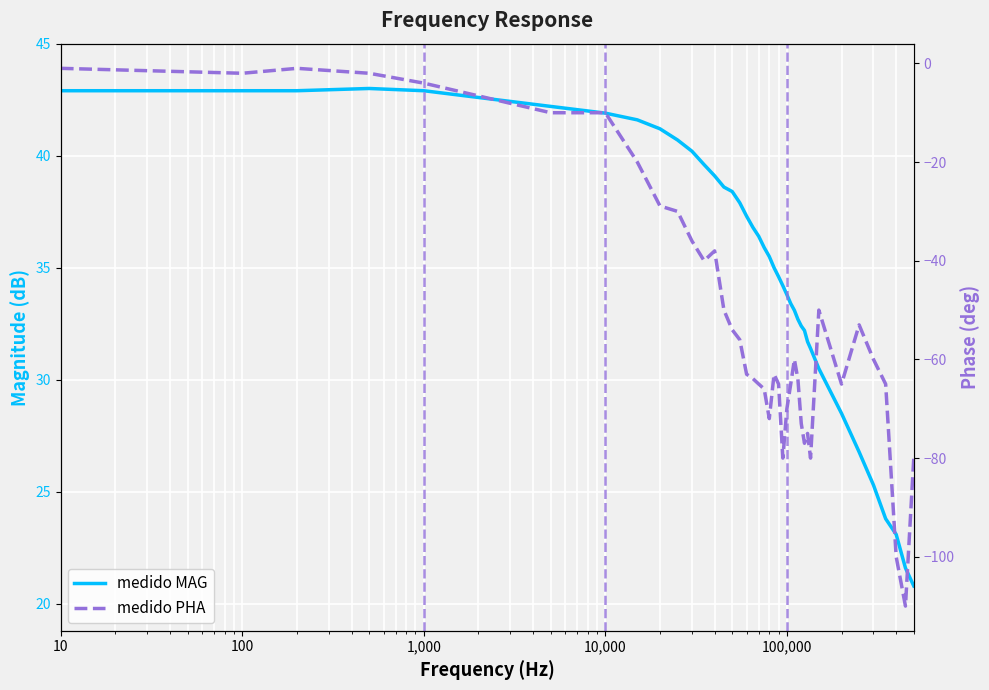

How many data points in medido PHA are above -60?

18